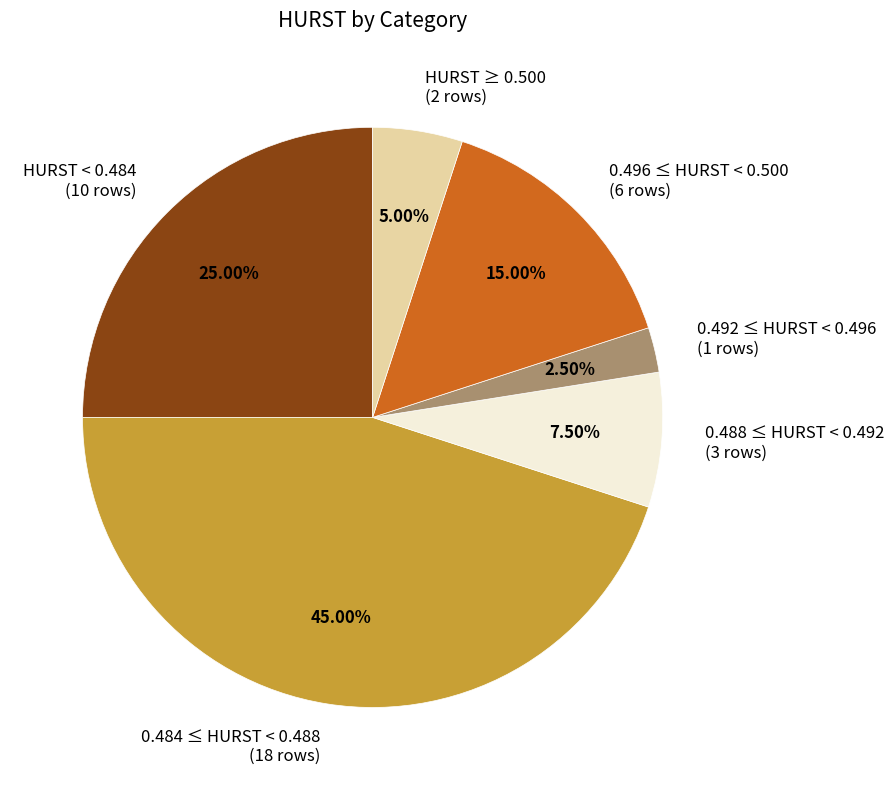

Does 0.484 ≤ HURST < 0.488 (18 rows) represent more than half of the total?

No